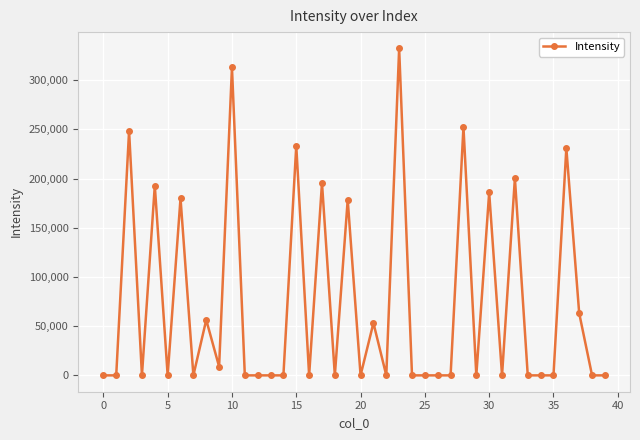

What is the greatest value displayed?

332282.5